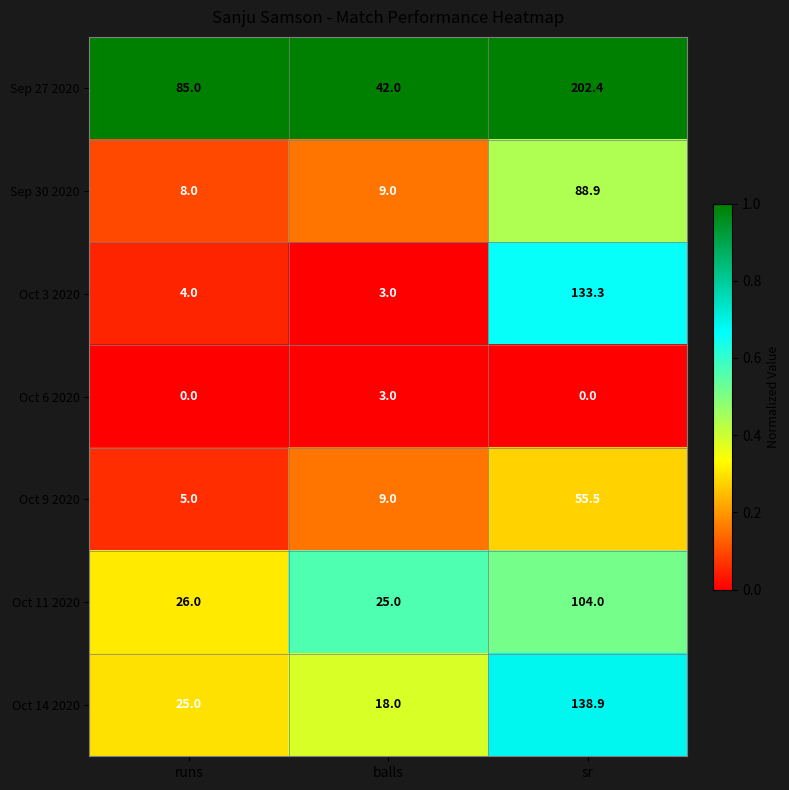

What is the greatest value displayed?

202.4